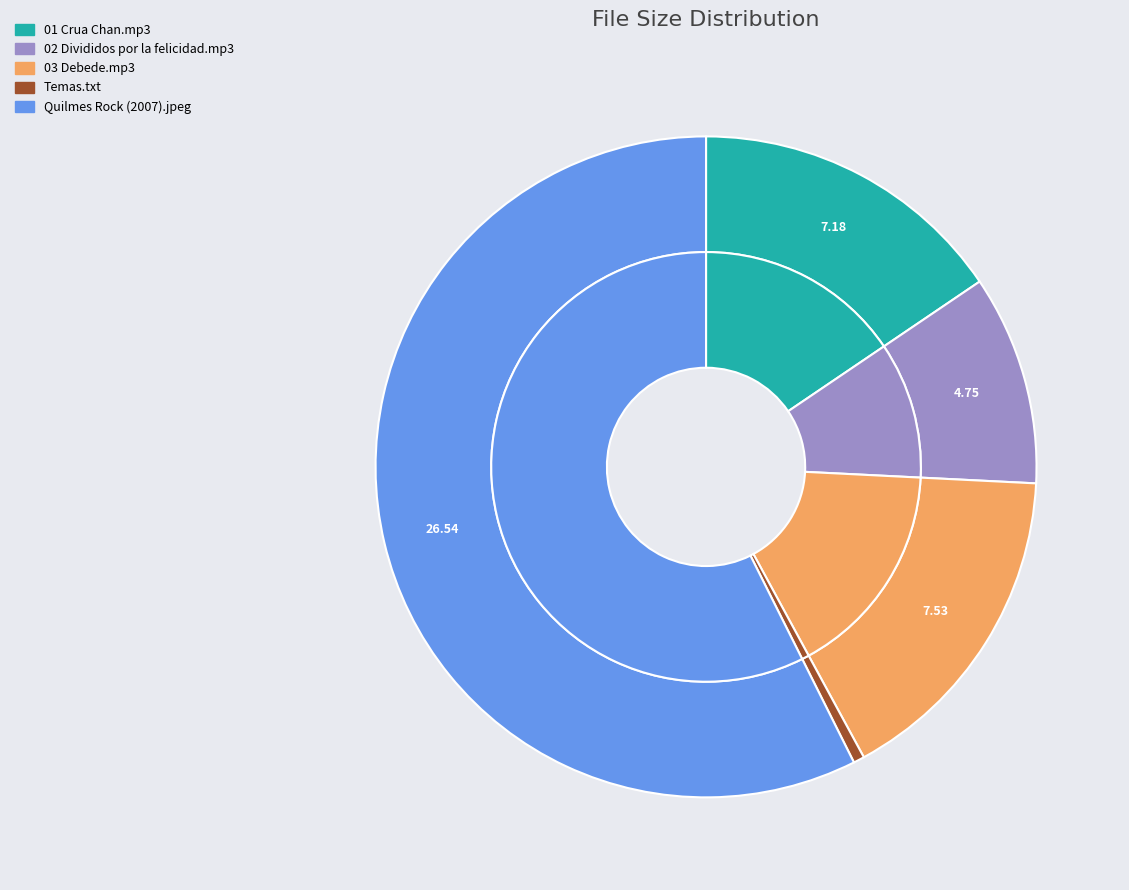

Which category has the smallest portion of the pie?

Temas.txt